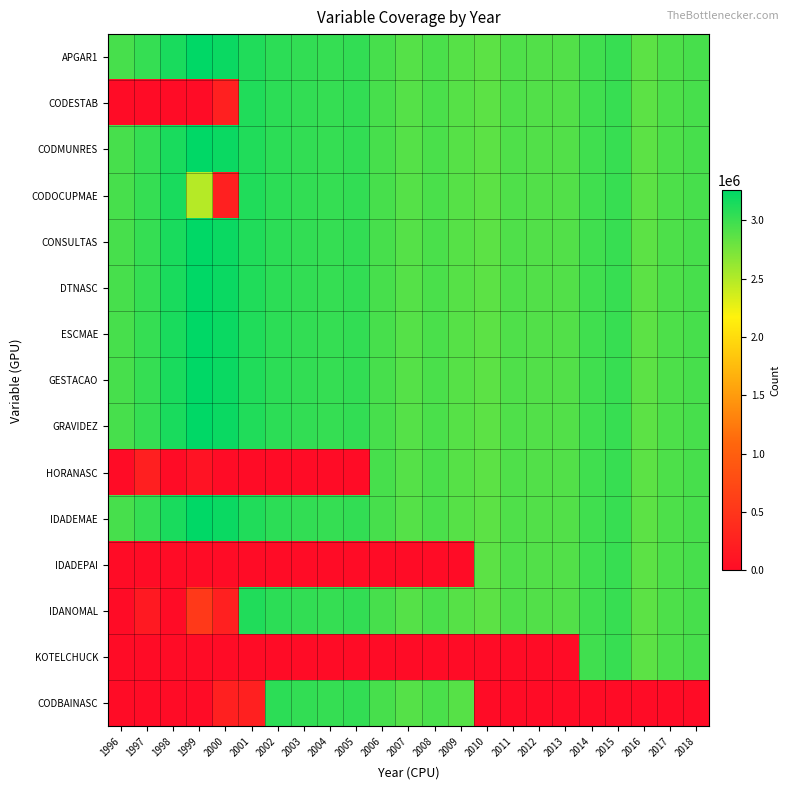

List the series in order of their peak value, lowest first.

HORANASC, IDADEPAI, KOTELCHUCK, CODBAINASC, CODESTAB, IDANOMAL, CODOCUPMAE, APGAR1, CODMUNRES, CONSULTAS, DTNASC, ESCMAE, GESTACAO, GRAVIDEZ, IDADEMAE